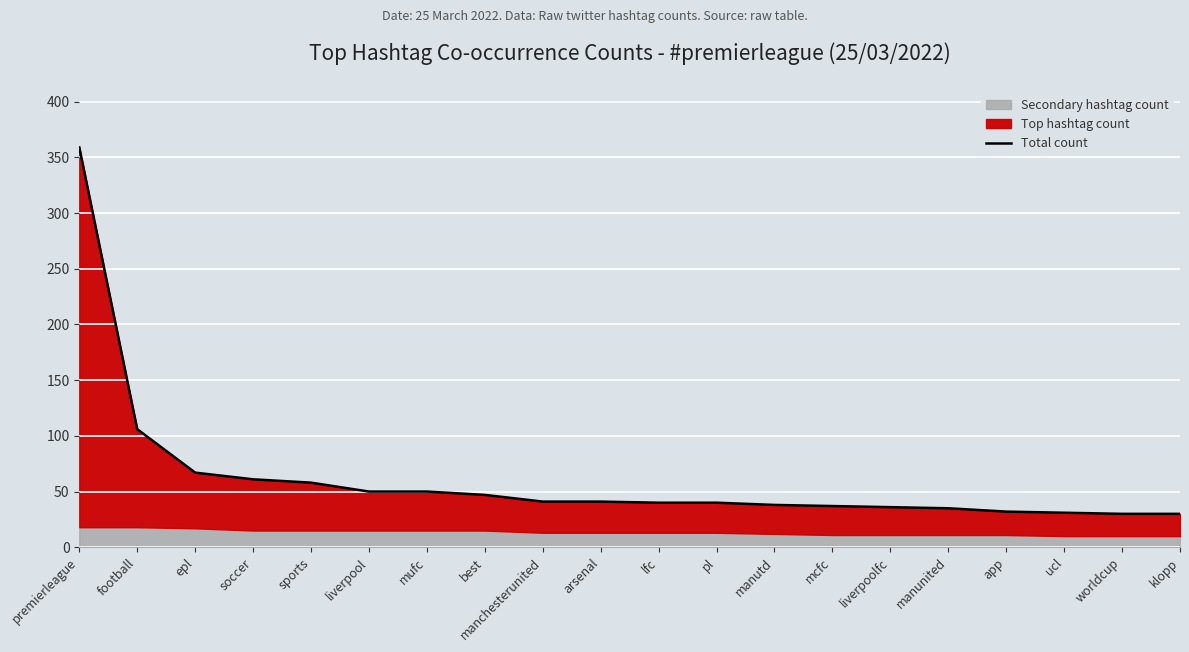

How many categories are shown in the chart?

20